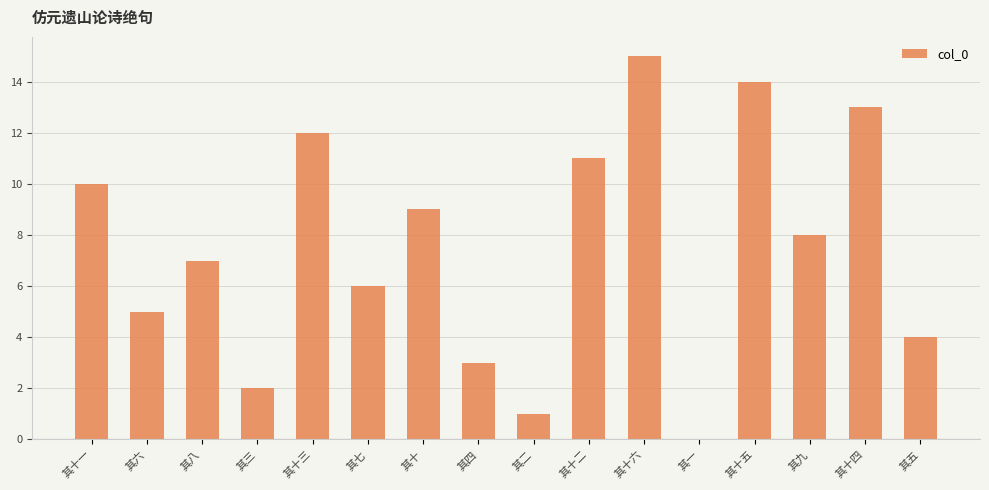

Reading left to right, transcribe all the data shown in this chart.

其十一=10	其六=5	其八=7	其三=2	其十三=12	其七=6	其十=9	其四=3	其二=1	其十二=11	其十六=15	其一=0	其十五=14	其九=8	其十四=13	其五=4